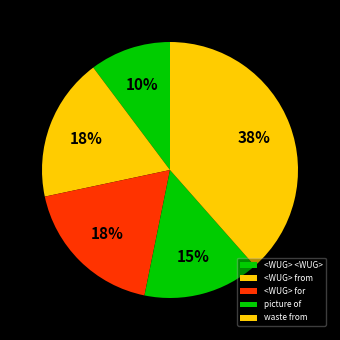

What is the smallest slice in the pie chart?

<WUG> <WUG>